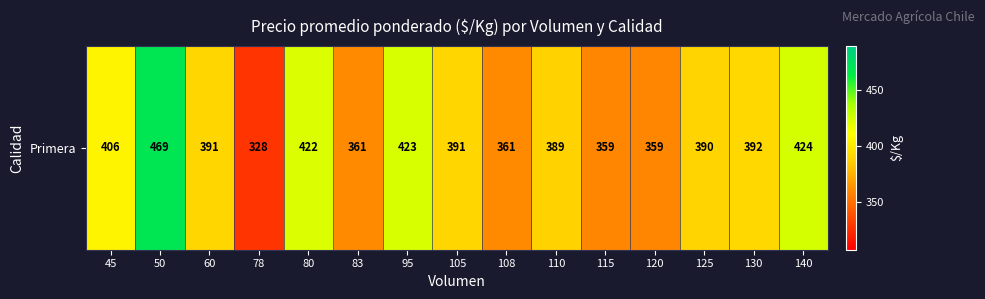

True or false: the data shows 328 at 78.

True